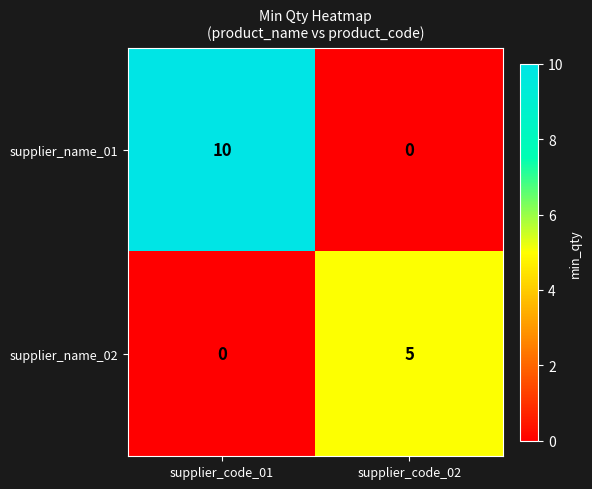

True or false: supplier_name_01 has a value of 15 at supplier_code_01.

False